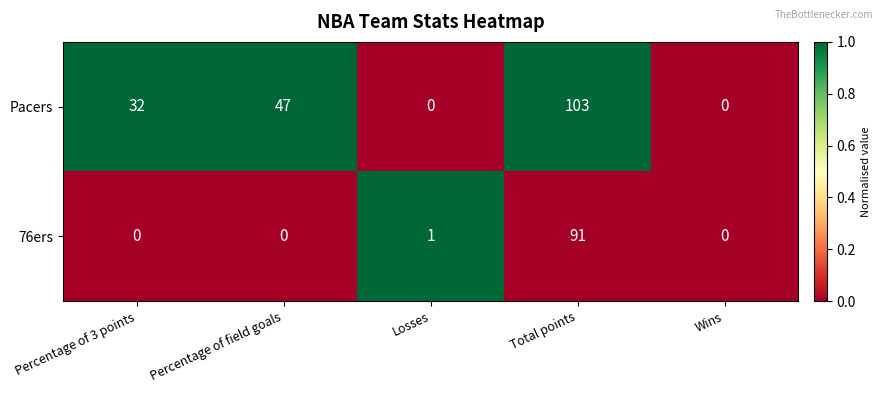

Reading right to left, extract all data points from this chart.

Pacers: 0	103	0	47	32
76ers: 0	91	1	0	0